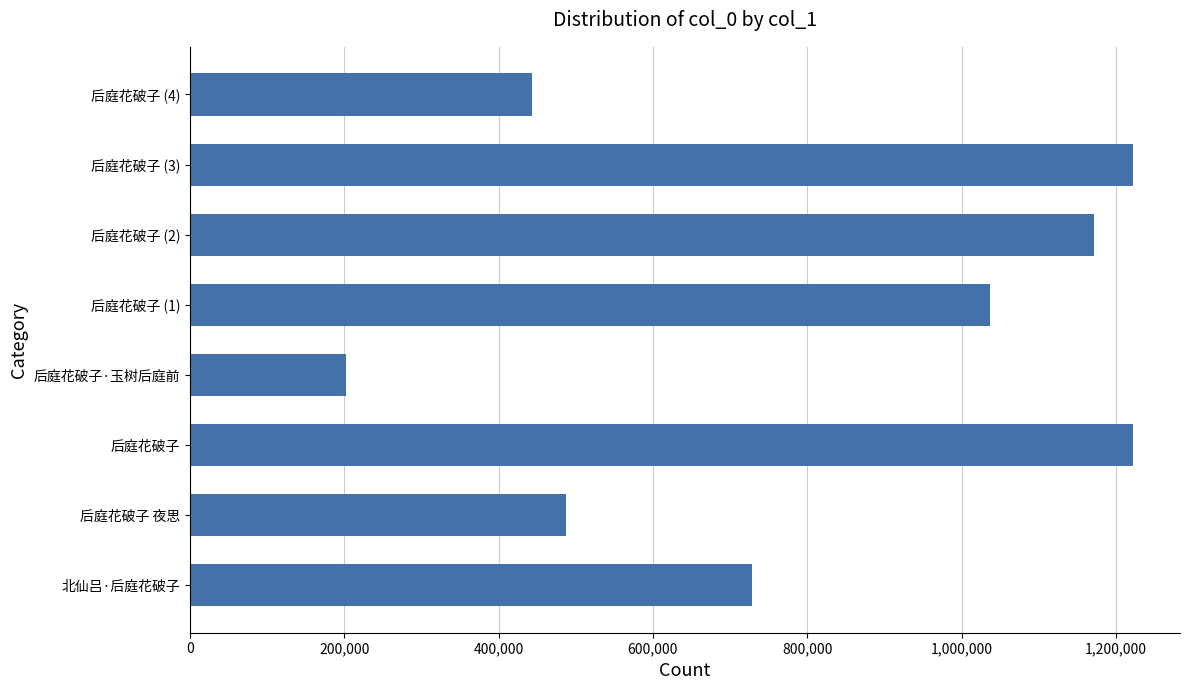

What is the average value?

814032